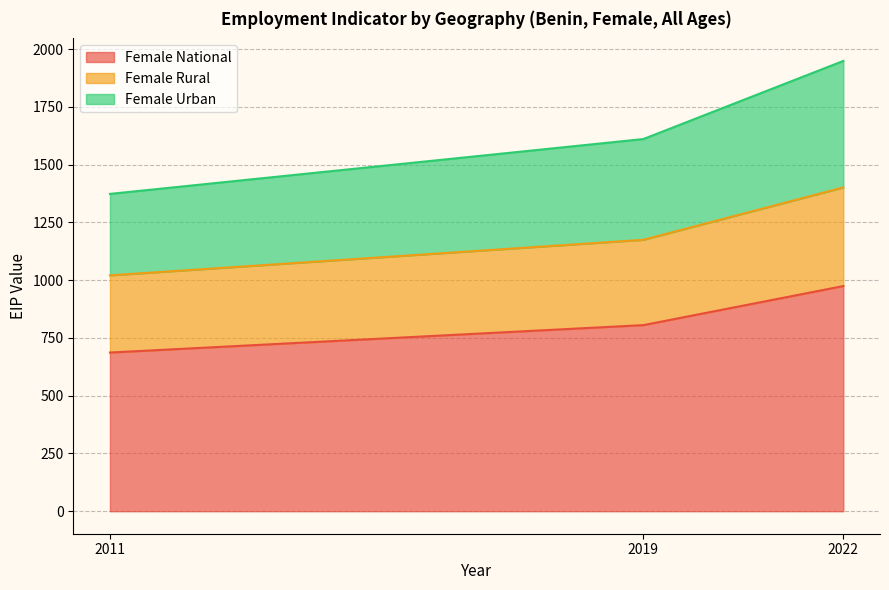

How many values in the Female Rural series are below 1174?

1